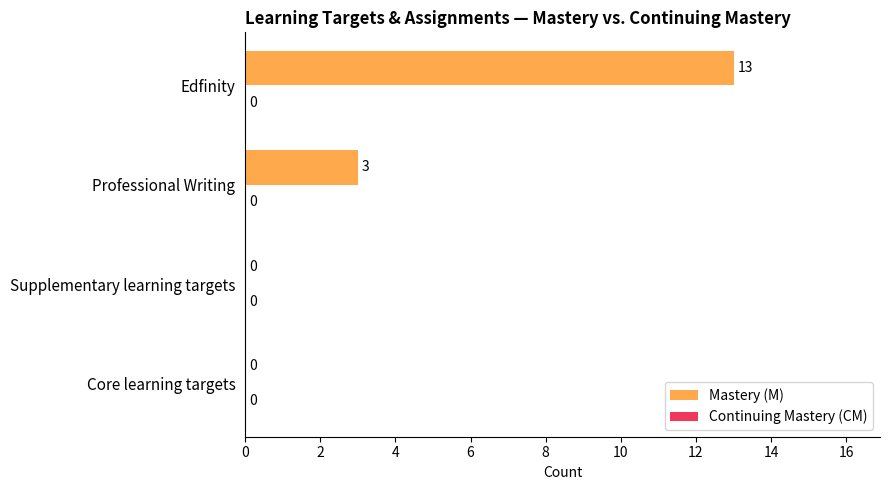

What is the sum of the values at Edfinity and Professional Writing?

16